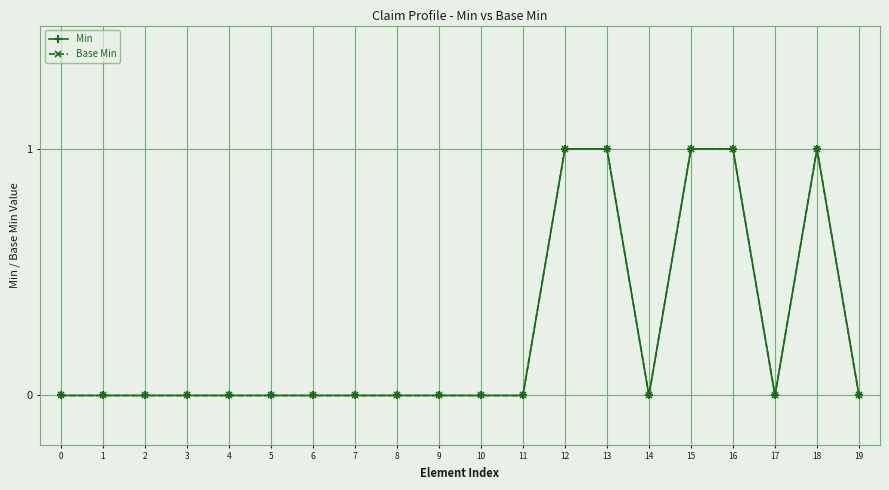

Is it true that Base Min equals 0 at 10?

True